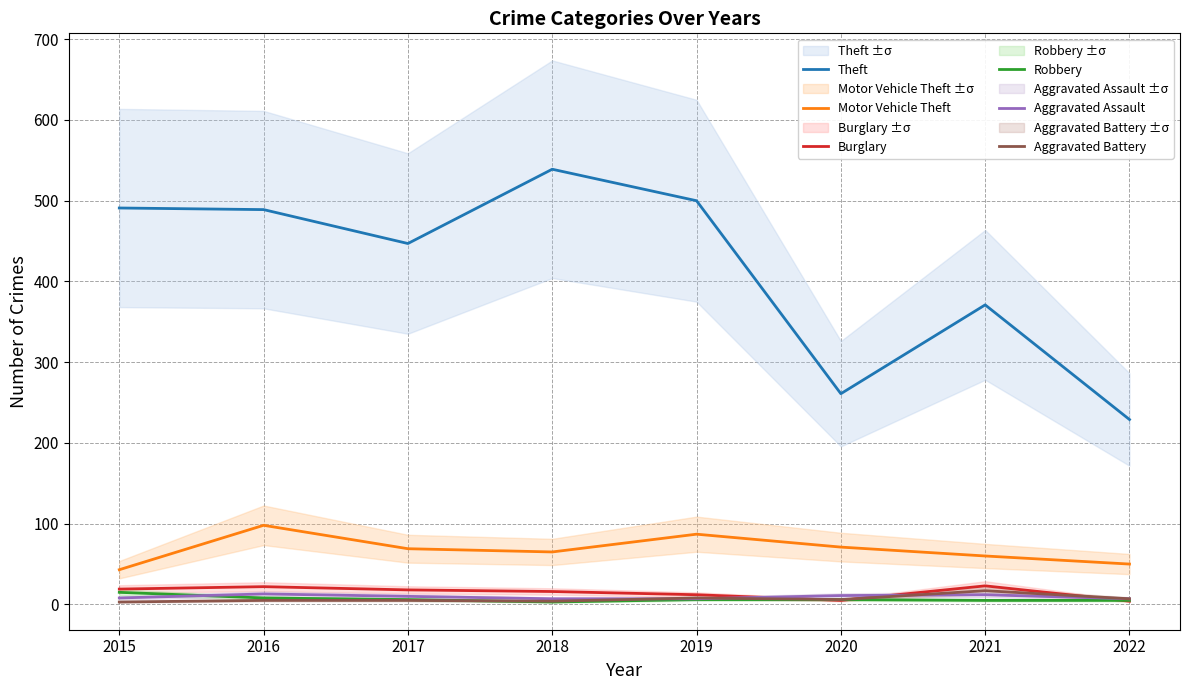

Reading right to left, extract all data points from this chart.

Theft: 2022=229	2021=371	2020=261	2019=500	2018=539	2017=447	2016=489	2015=491
Motor Vehicle Theft: 2022=50	2021=60	2020=71	2019=87	2018=65	2017=69	2016=98	2015=43
Burglary: 2022=4	2021=23	2020=5	2019=12	2018=16	2017=18	2016=22	2015=19
Robbery: 2022=5	2021=5	2020=6	2019=6	2018=3	2017=6	2016=8	2015=15
Aggravated Assault: 2022=7	2021=12	2020=11	2019=7	2018=7	2017=10	2016=13	2015=8
Aggravated Battery: 2022=7	2021=17	2020=6	2019=8	2018=4	2017=5	2016=5	2015=3